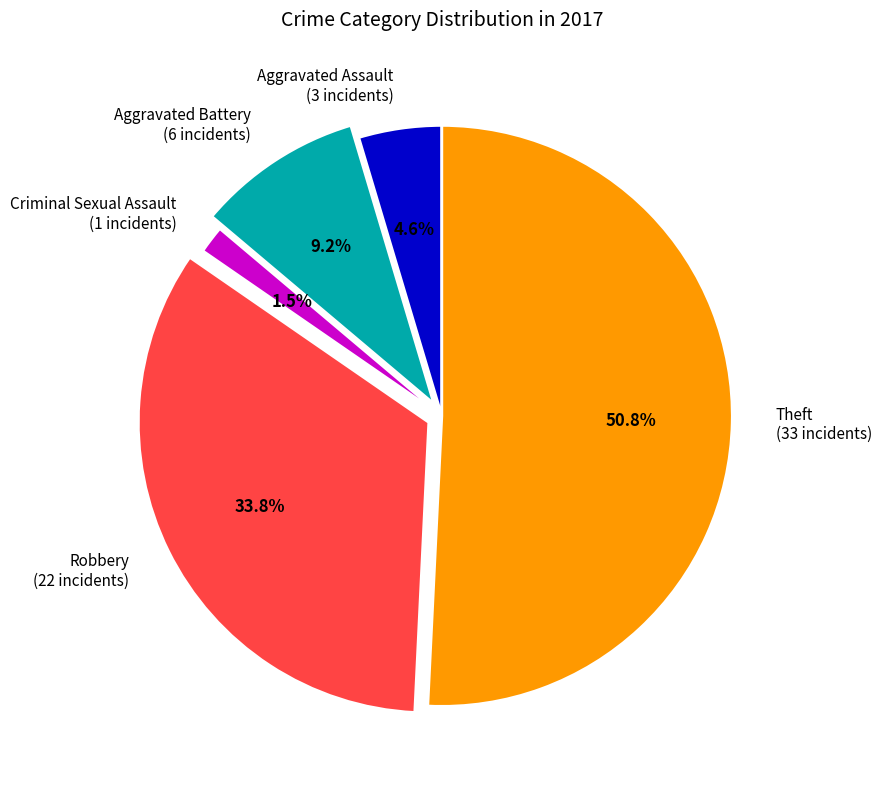

Rank the categories by value from highest to lowest.

Theft, Robbery, Aggravated Battery, Aggravated Assault, Criminal Sexual Assault